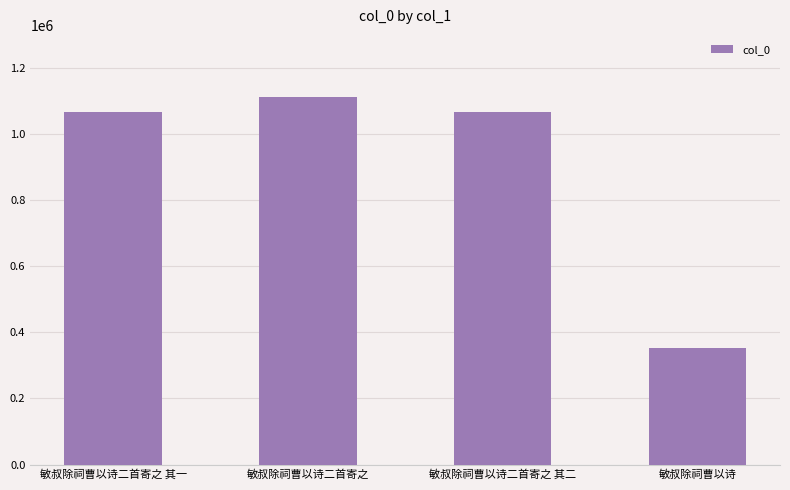

What is the greatest value displayed?

1111339